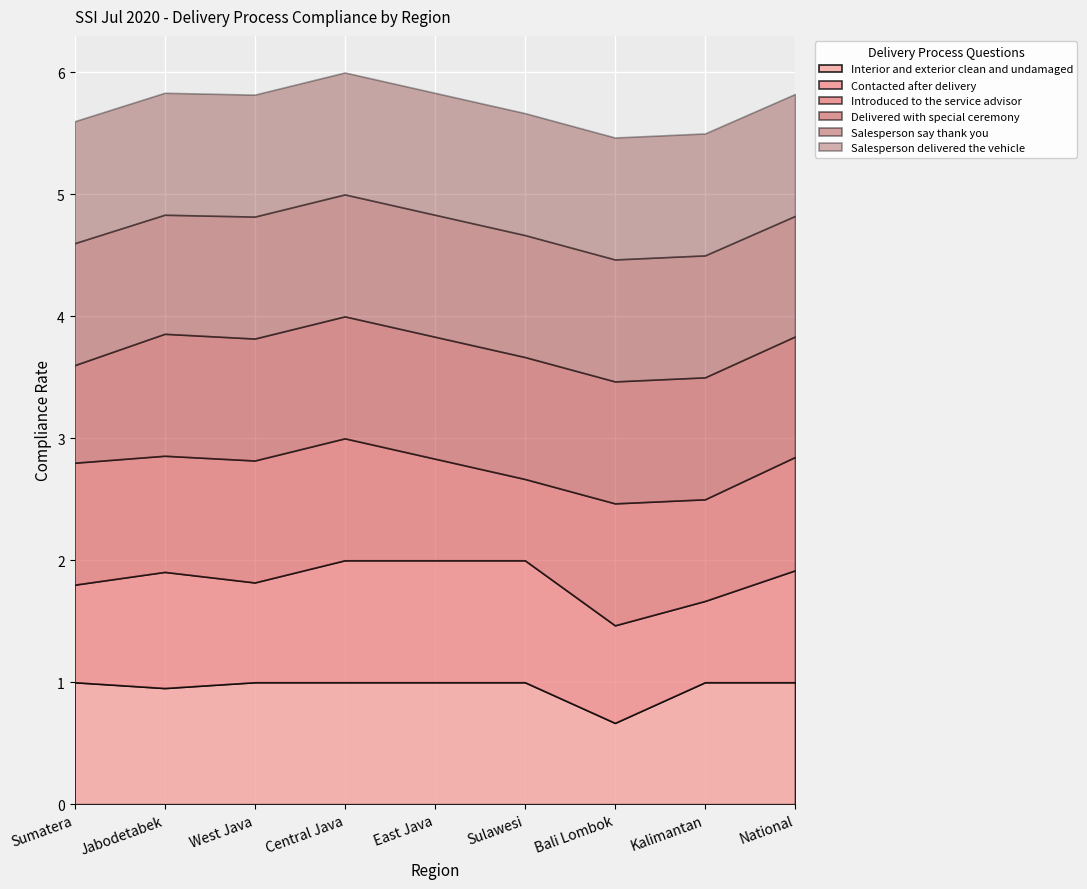

List the labels in order of Delivered with special ceremony value, smallest first.

Sumatera, National, Jabodetabek, West Java, Central Java, East Java, Sulawesi, Bali Lombok, Kalimantan